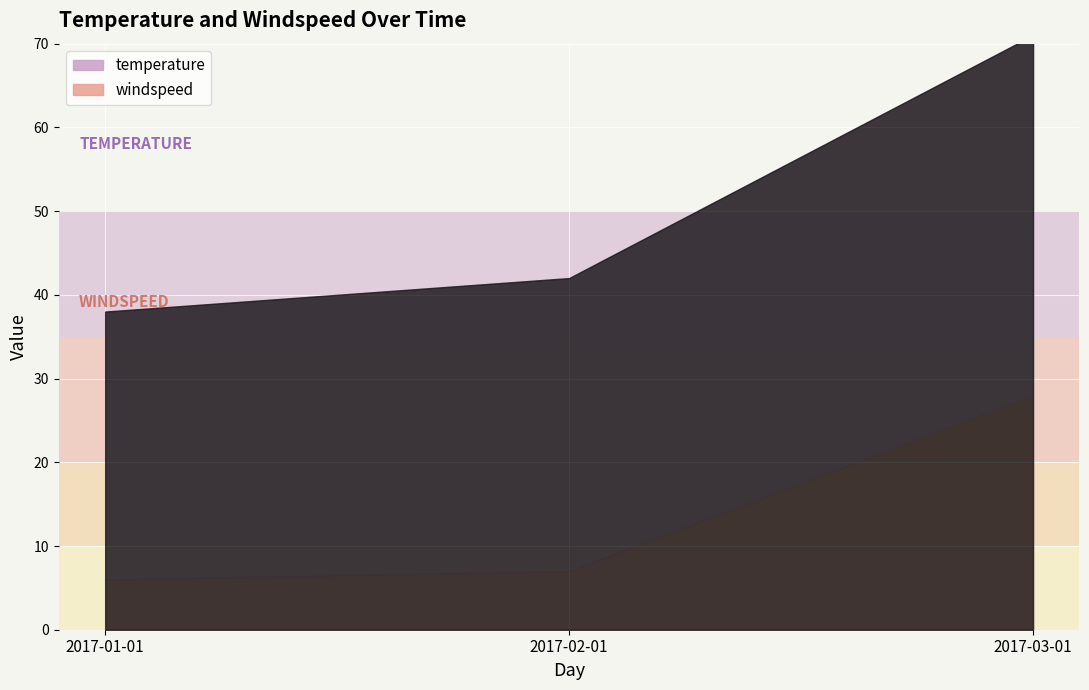

What is the average value of the windspeed series?

14